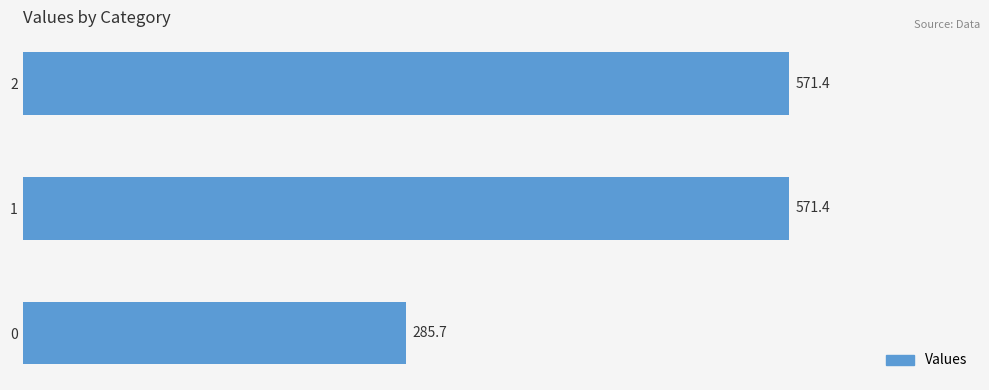

Is it true that the value at 2 is 881.7?

False